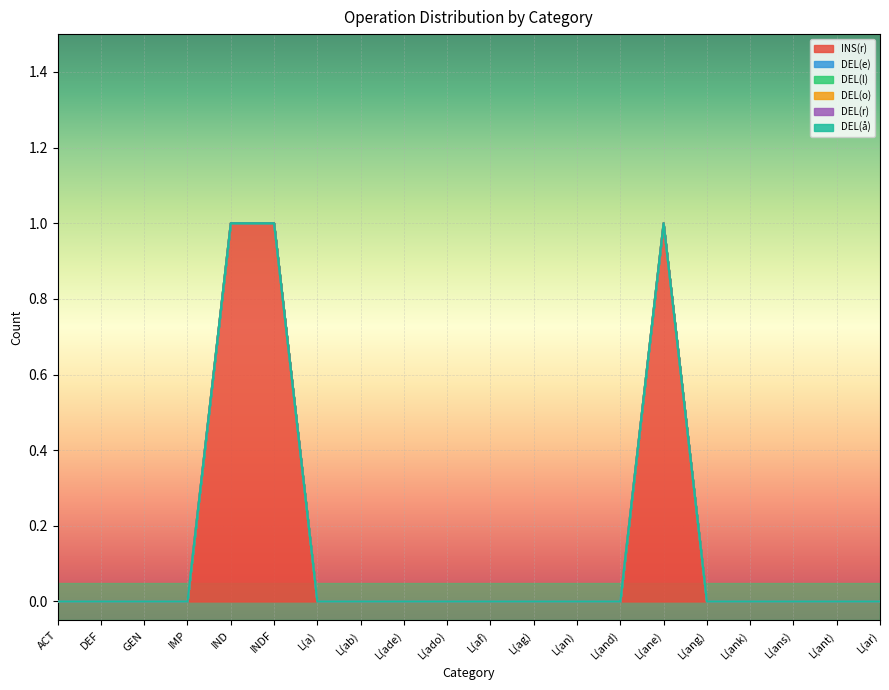

What is the label of the 16th point from the right?

IND